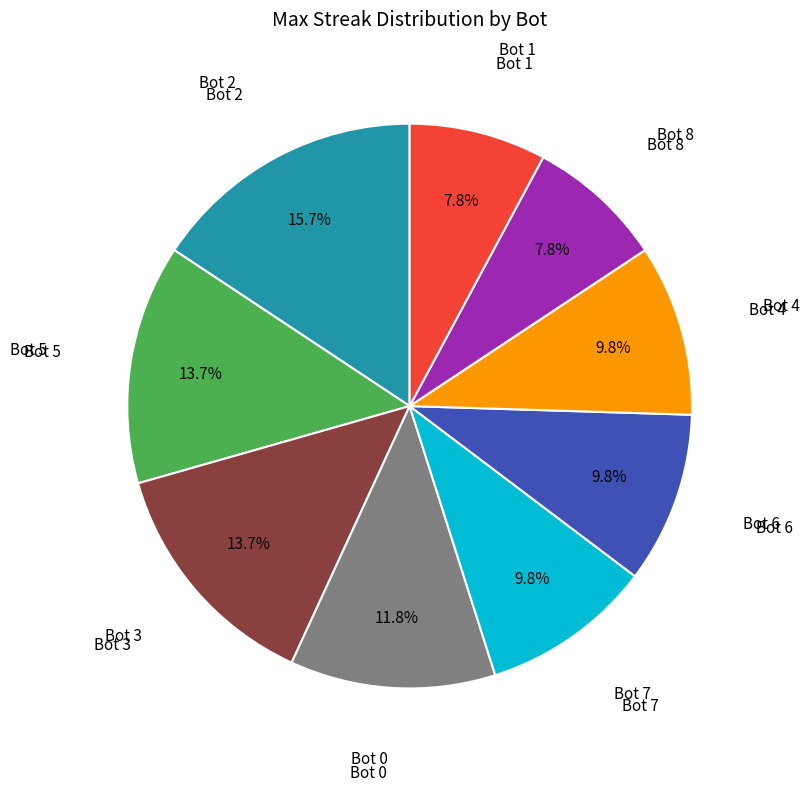

Combined, what portion of the pie is Bot 7 and Bot 4?

19.6%